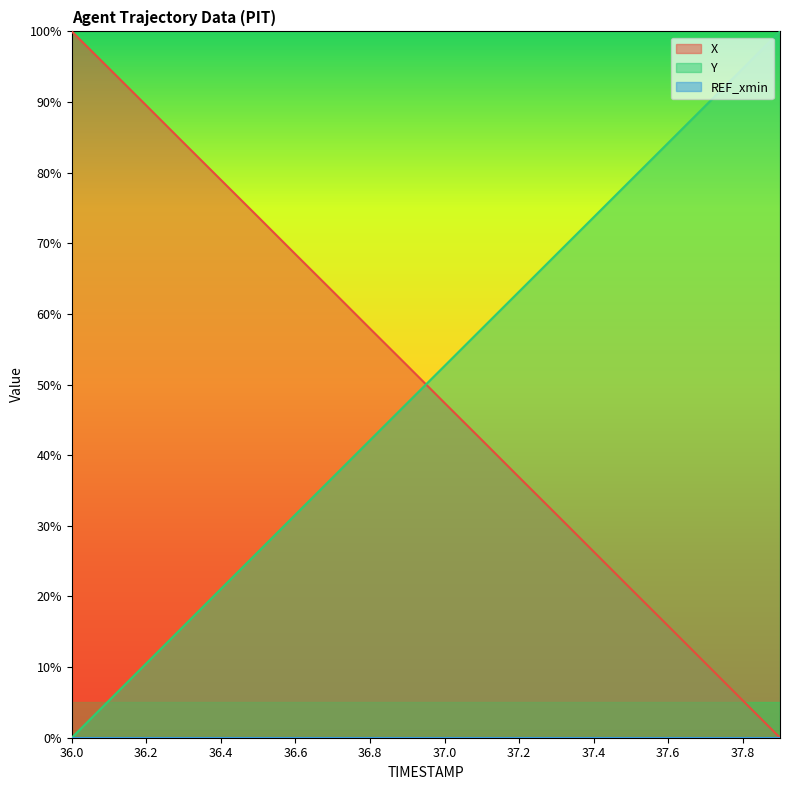

What is the sum of all X values?

1000.6